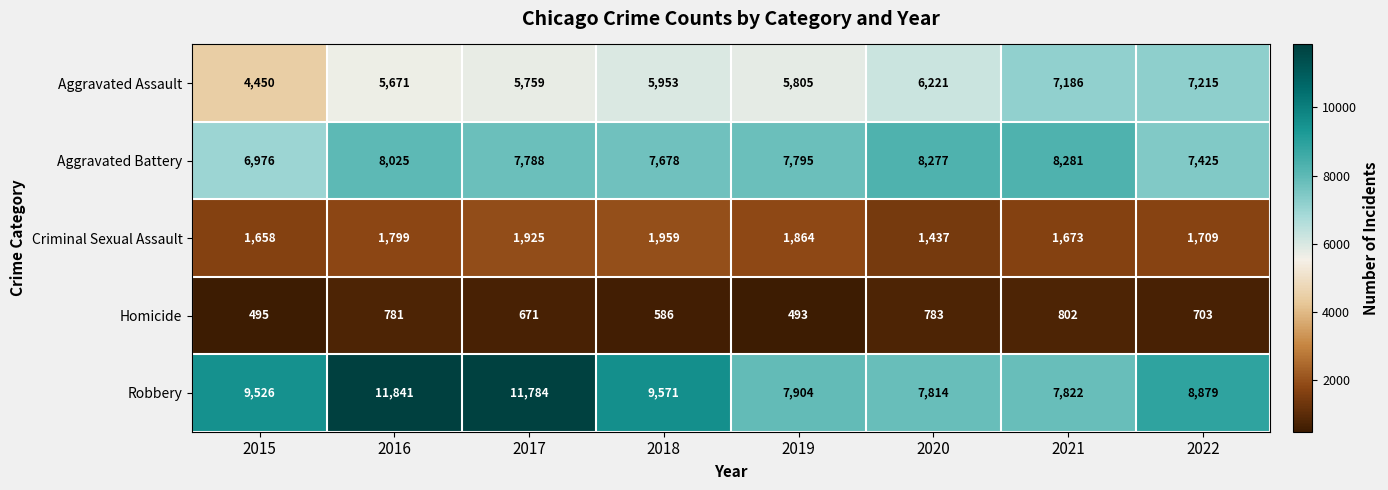

Which series changed the most between 2016 and 2019?

Robbery